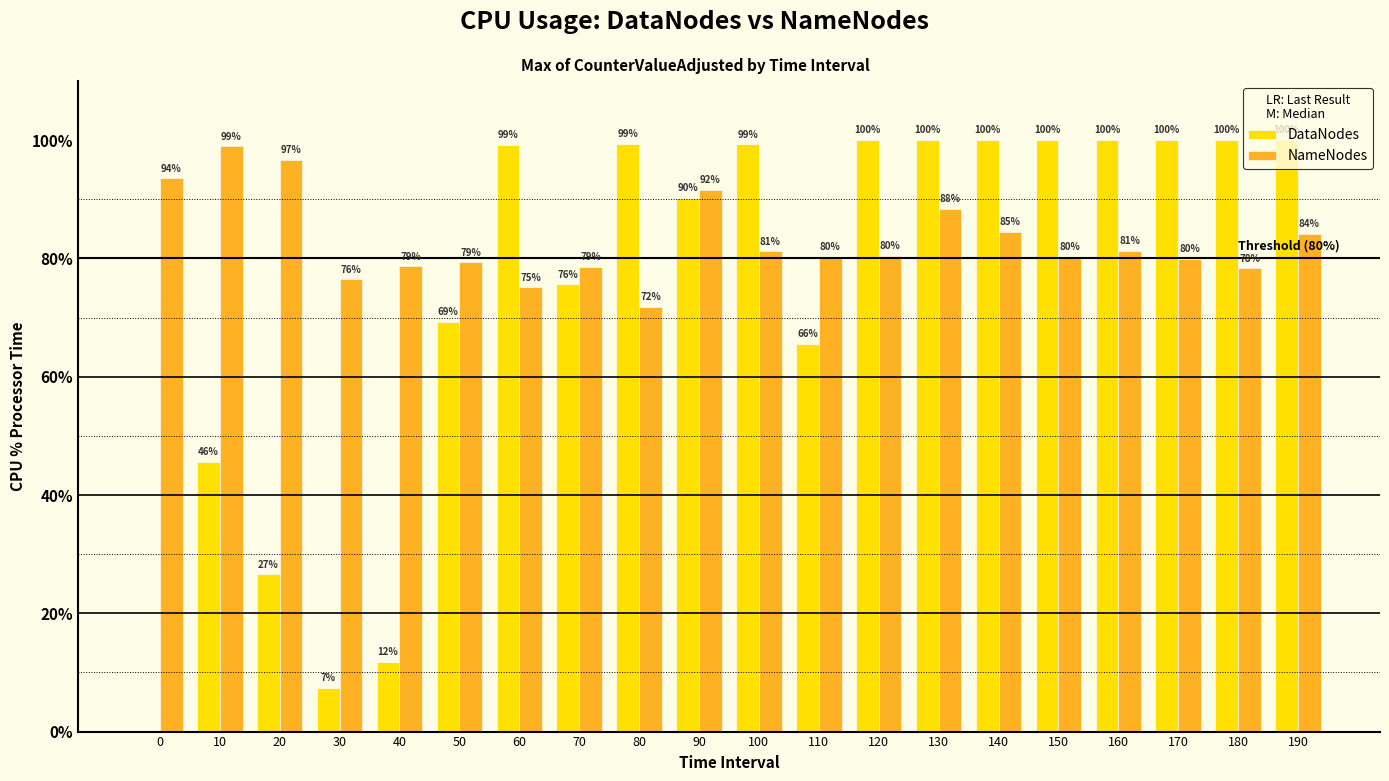

Count the number of data series in this chart.

2